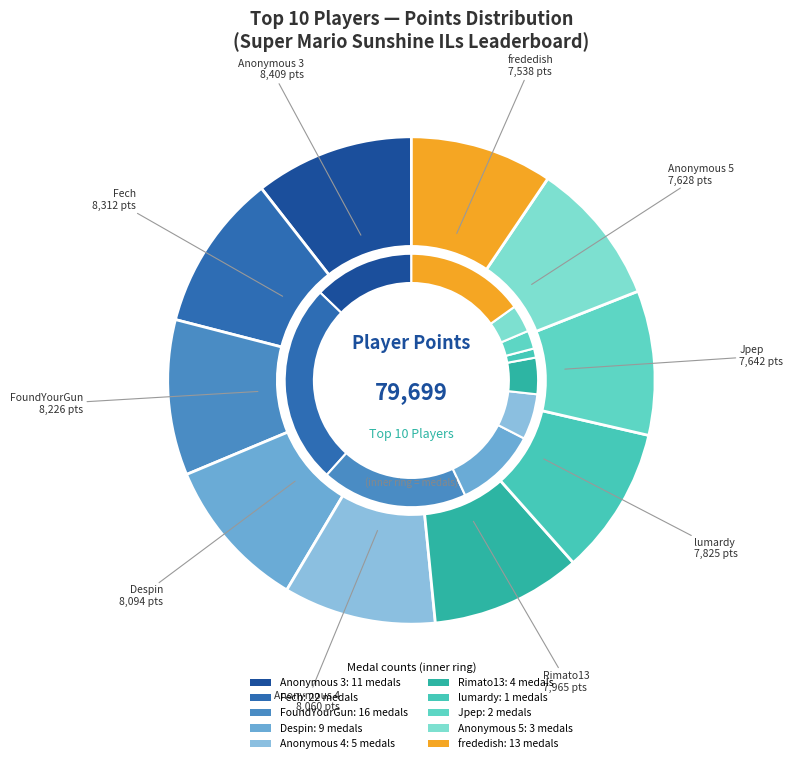

Is there any slice that represents more than half of the pie?

No